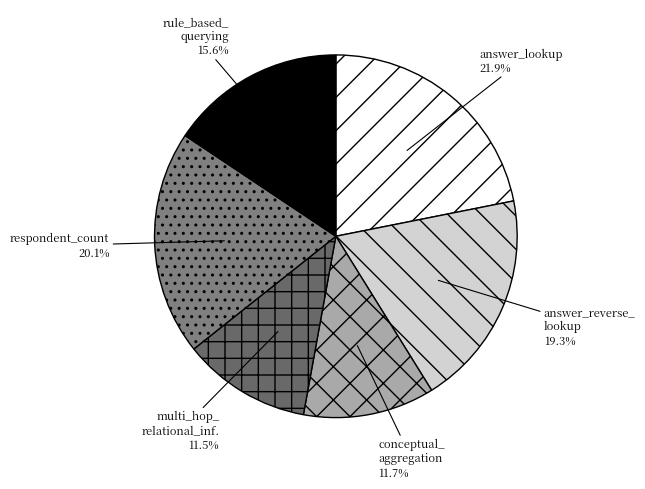

How many segments does this pie chart have?

6